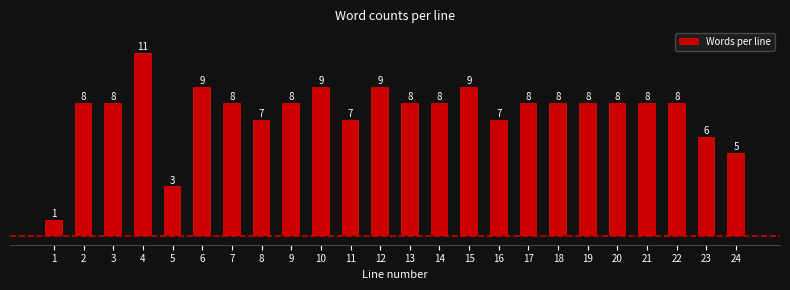

Reading right to left, what are all the values shown in this chart?

5	6	8	8	8	8	8	8	7	9	8	8	9	7	9	8	7	8	9	3	11	8	8	1